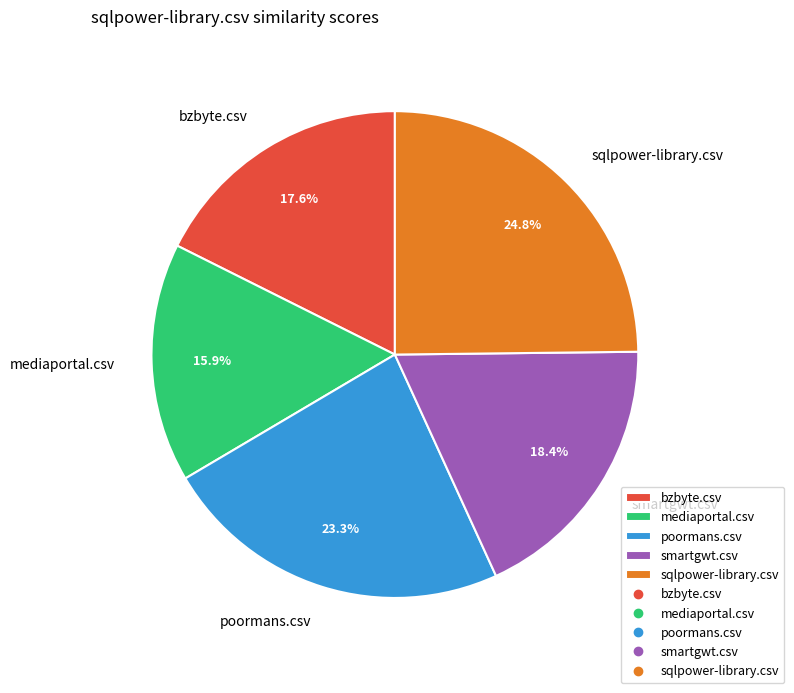

Which slice is the smallest?

mediaportal.csv